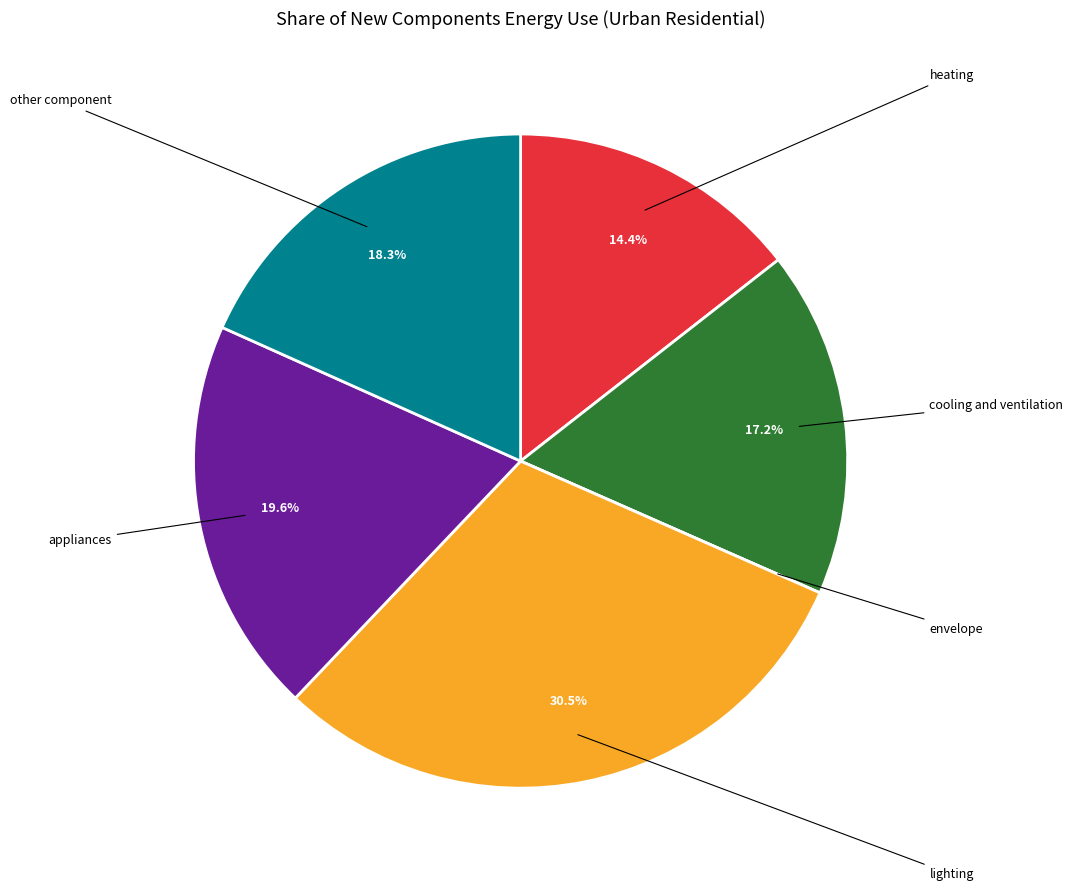

Which category has the biggest portion of the pie?

lighting